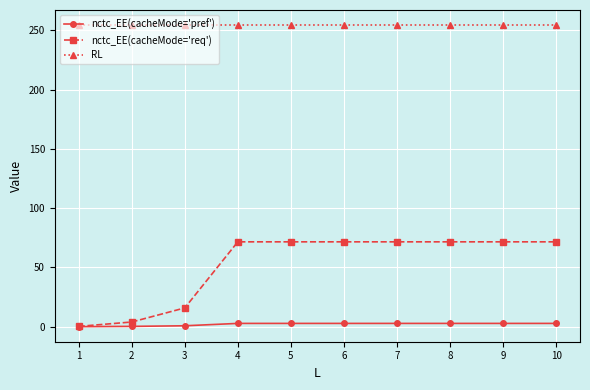

What is the sum of the nctc_EE(cacheMode='pref') values at 10 and 2?

3.0